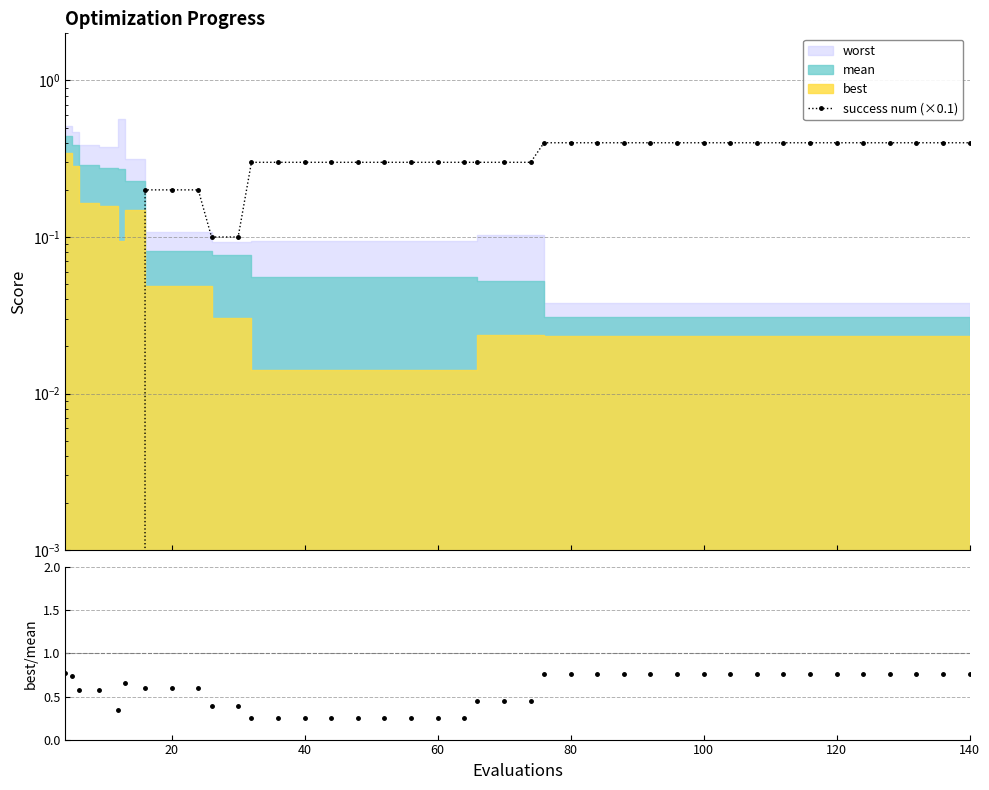

Which series has the largest total across all categories?

best/mean